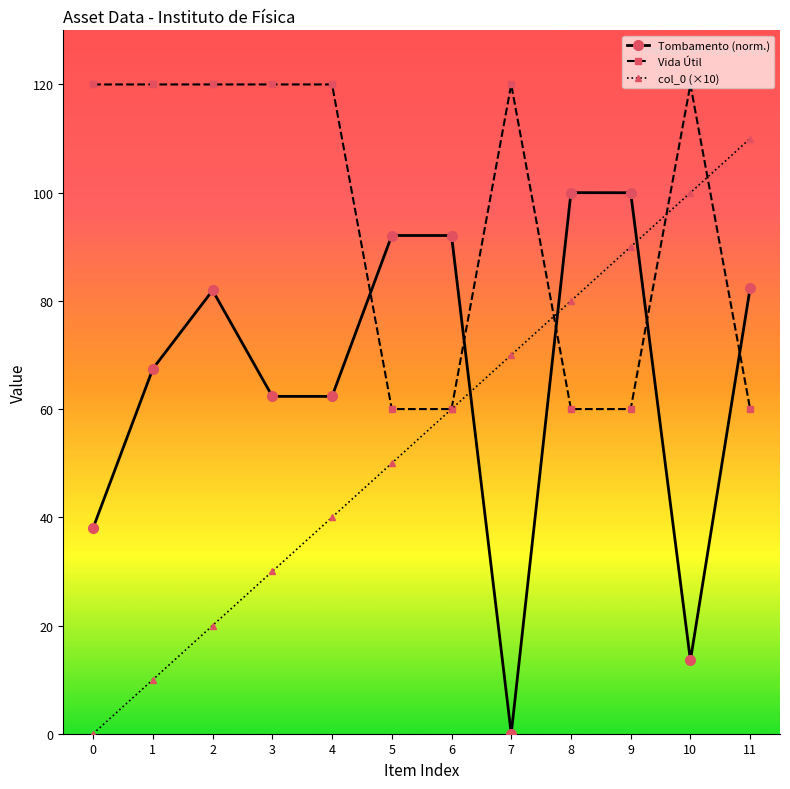

At 11, list the series in order from smallest to largest.

Vida Útil, Tombamento (norm.), col_0 (×10)